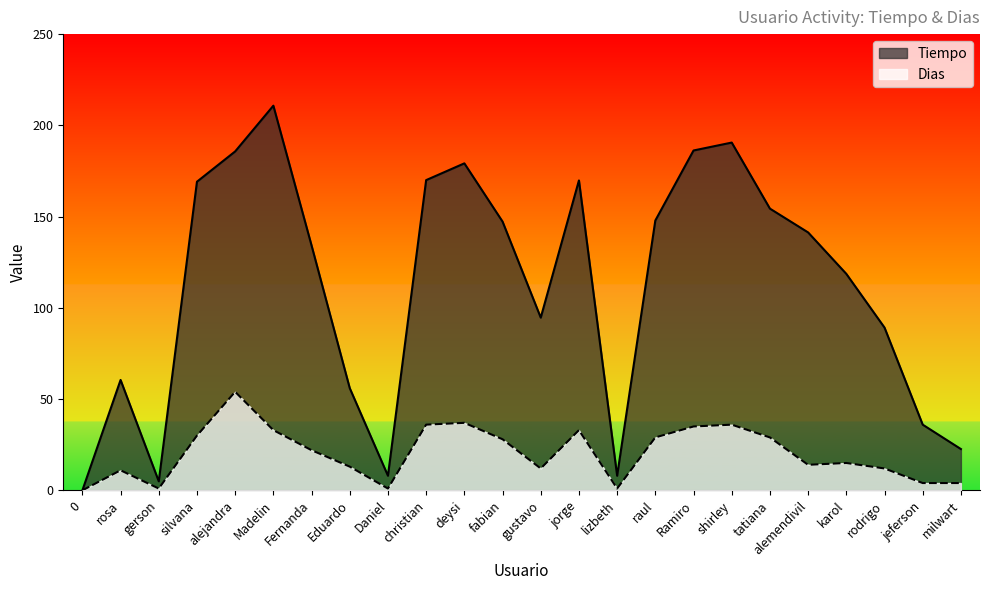

What is the label of the 21st point from the right?

silvana